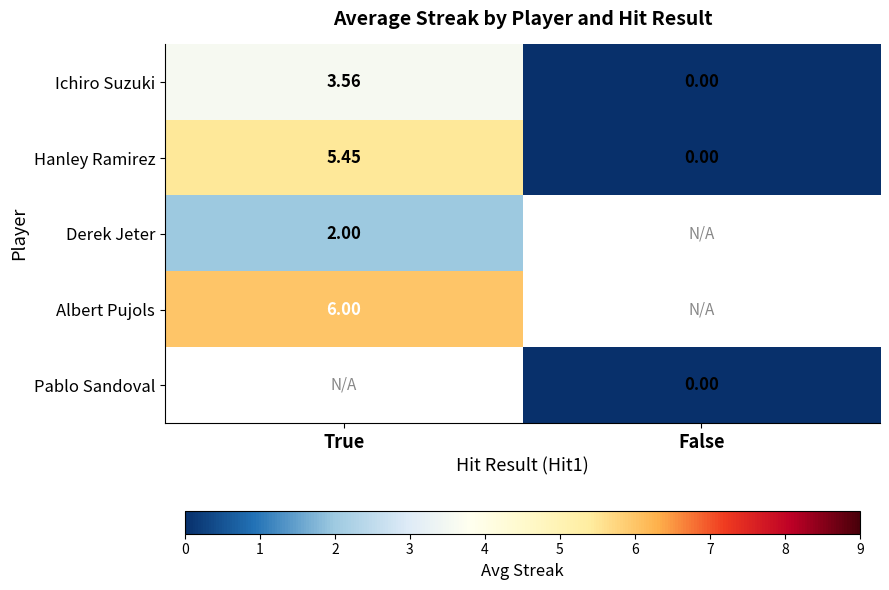

True or false: Hanley Ramirez has a value of 1.8 at True.

False